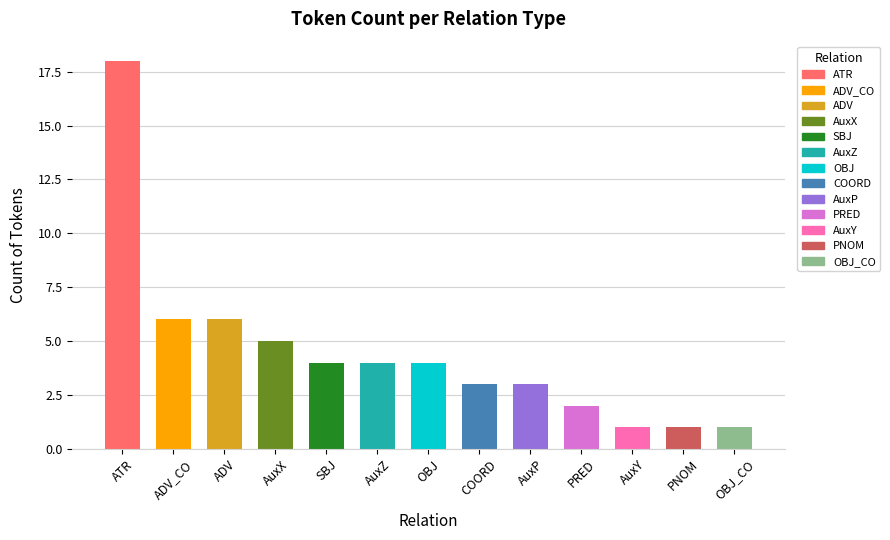

What is the minimum value shown in the chart?

1